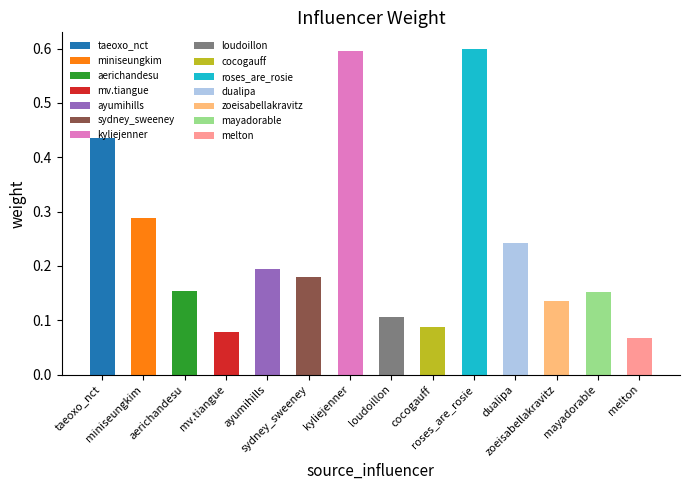

What is the minimum value shown in the chart?

0.1